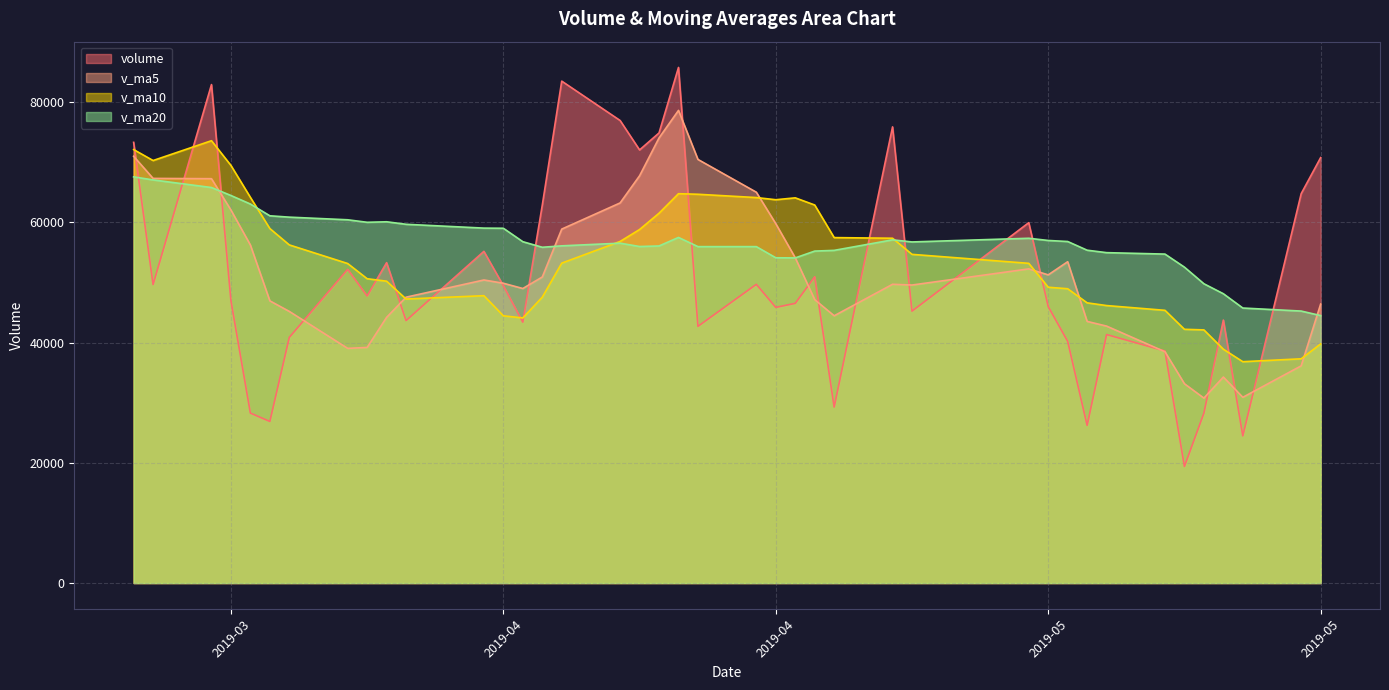

Is the value of v_ma5 at 2019-03-21 greater than the value of volume at 2019-04-02?

Yes